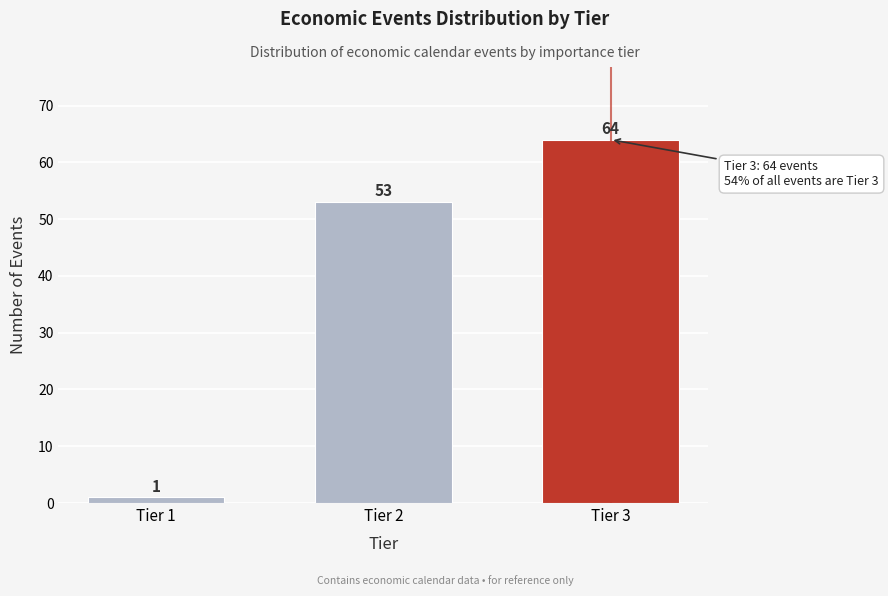

Reading left to right, transcribe all the data shown in this chart.

Tier 1=1	Tier 2=53	Tier 3=64